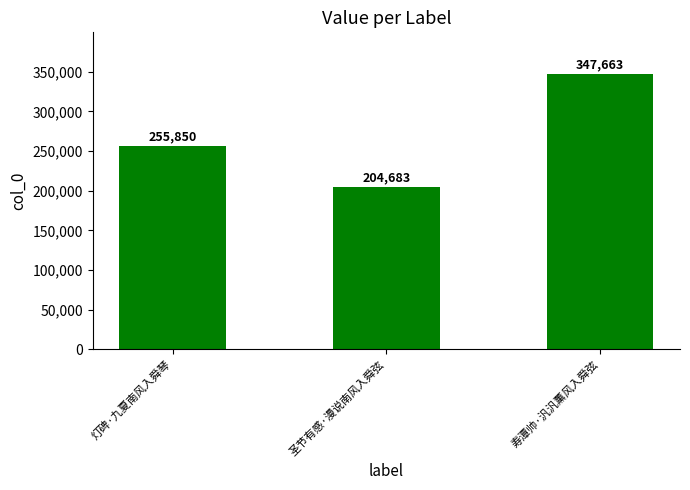

Between 圣节有感·漫说南风入舜弦 and 寿潭帅·汎汎薰风入舜弦, which is larger?

寿潭帅·汎汎薰风入舜弦